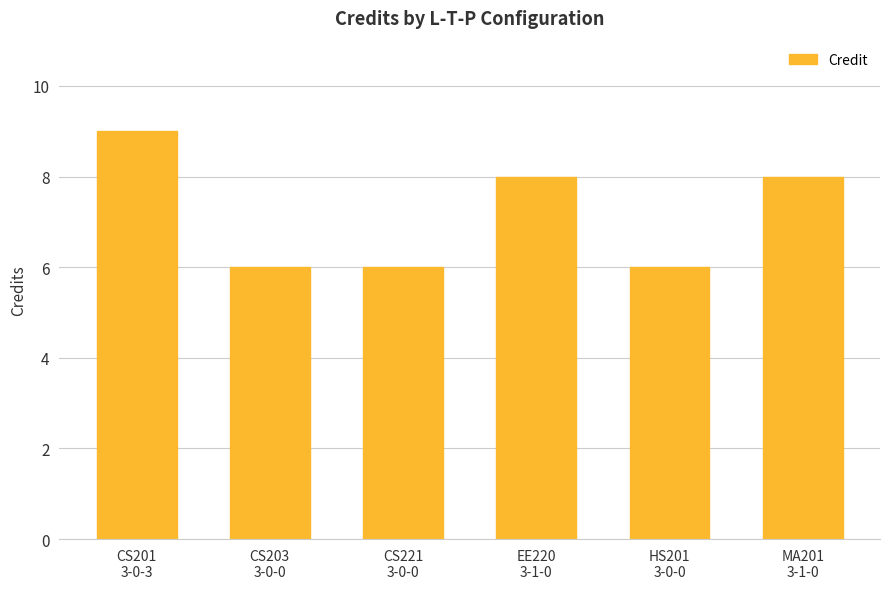

What is the difference between the maximum and second lowest values?

3